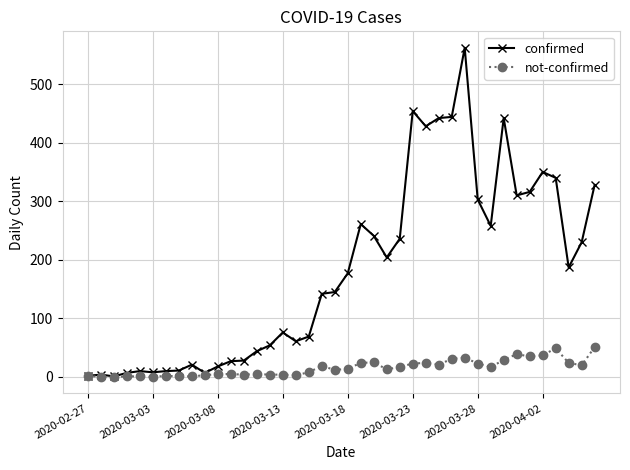

Which series has the largest total across all categories?

confirmed